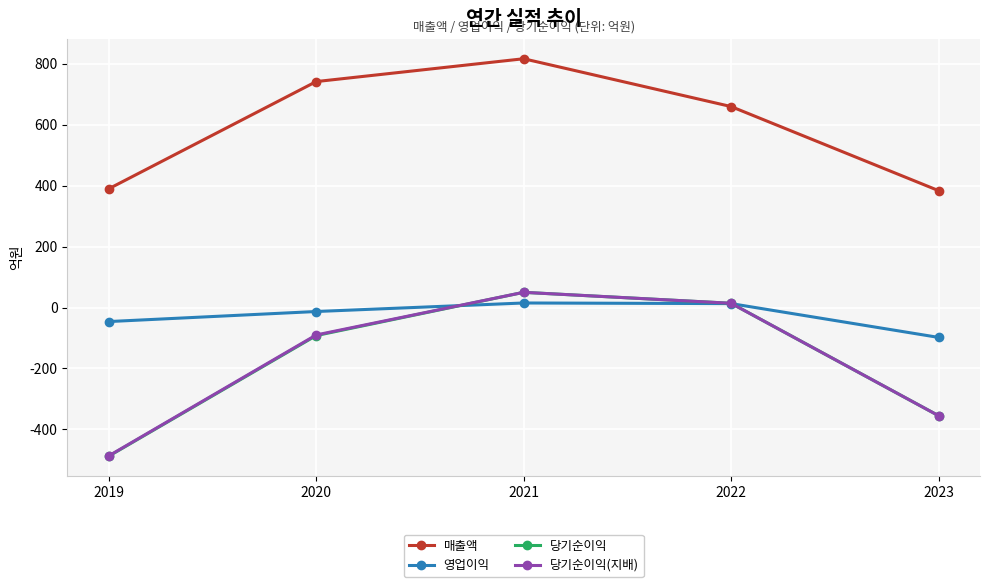

What are all the series names shown in the legend?

매출액, 영업이익, 당기순이익, 당기순이익(지배)